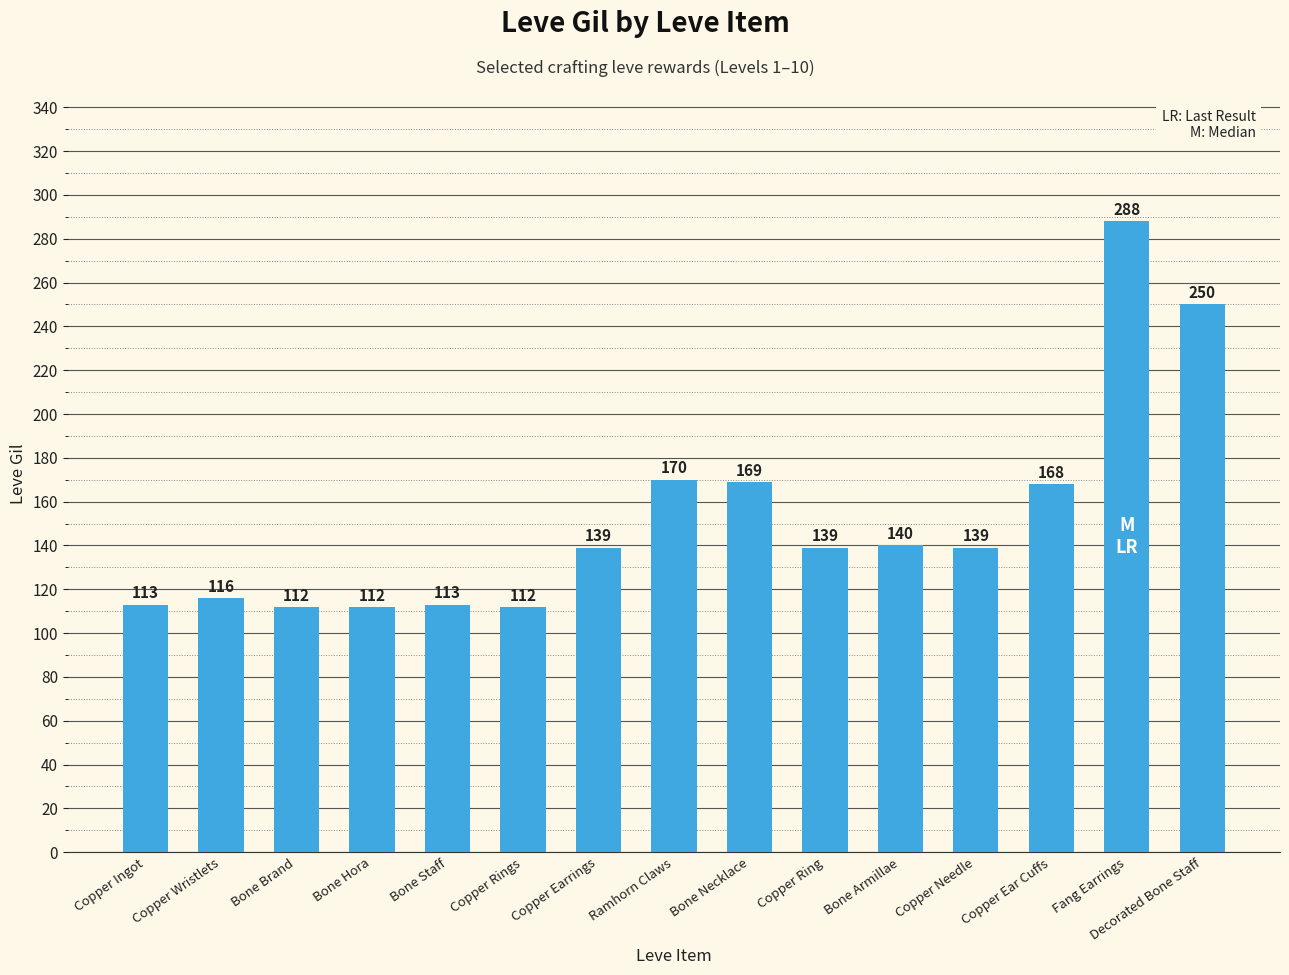

What is the label of the 15th bar from the left?

Decorated Bone Staff